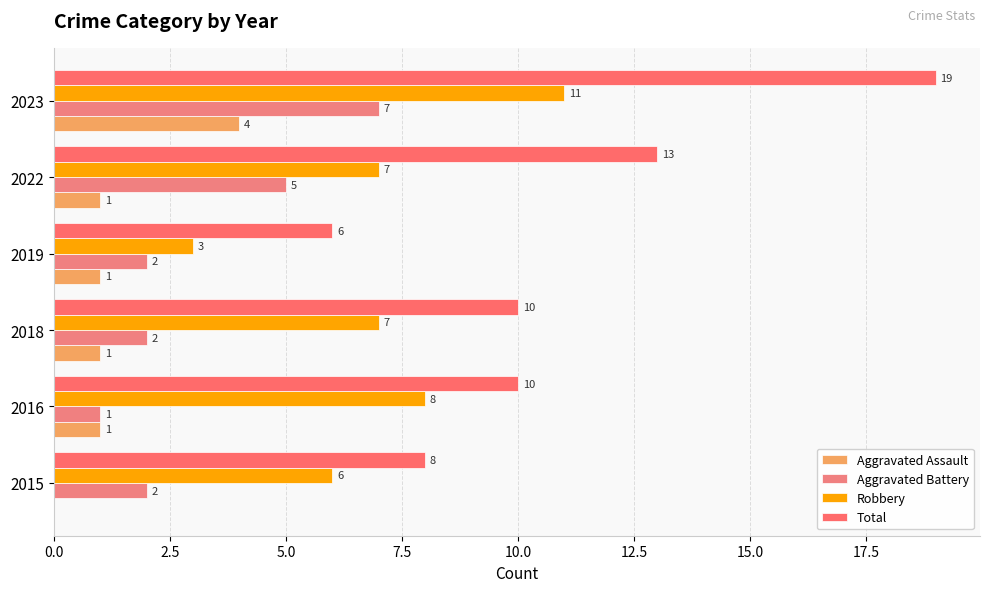

Which category has the highest value across all series?

2023